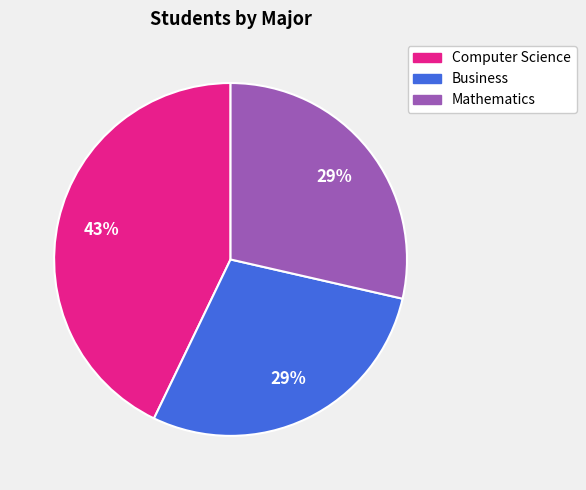

Between Business and Computer Science, which is larger?

Computer Science